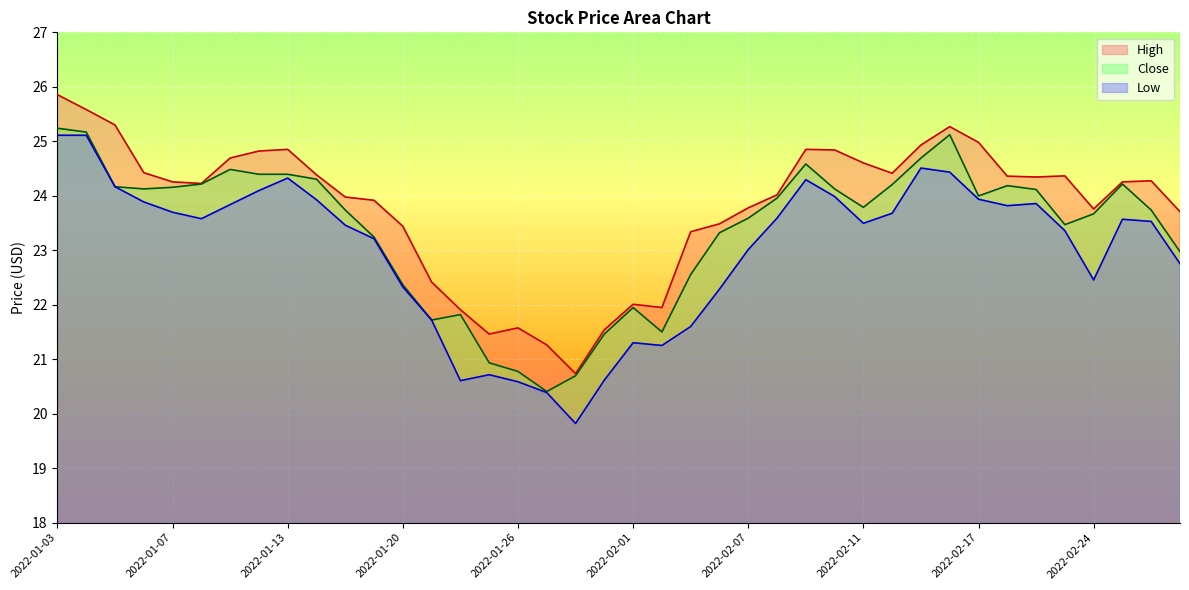

What is the smallest value displayed?

19.8